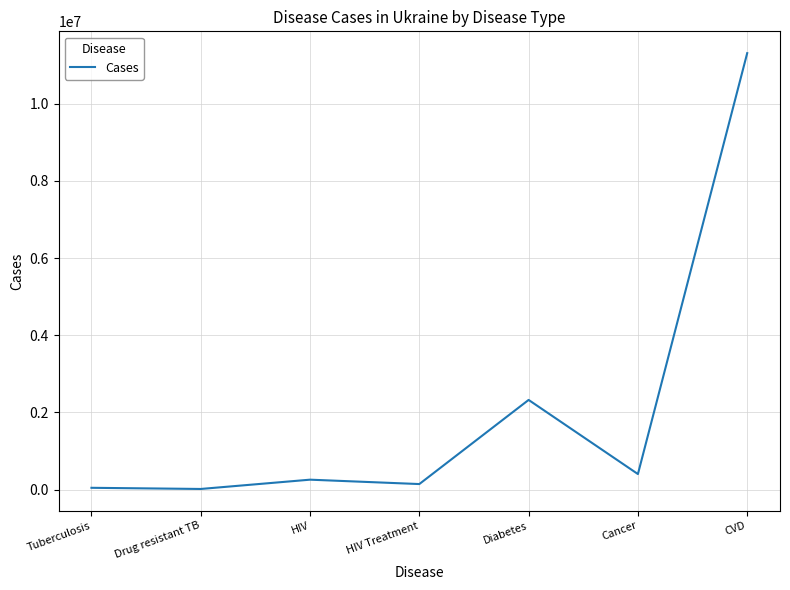

What is the change in value from Drug resistant TB to CVD?

+11285794